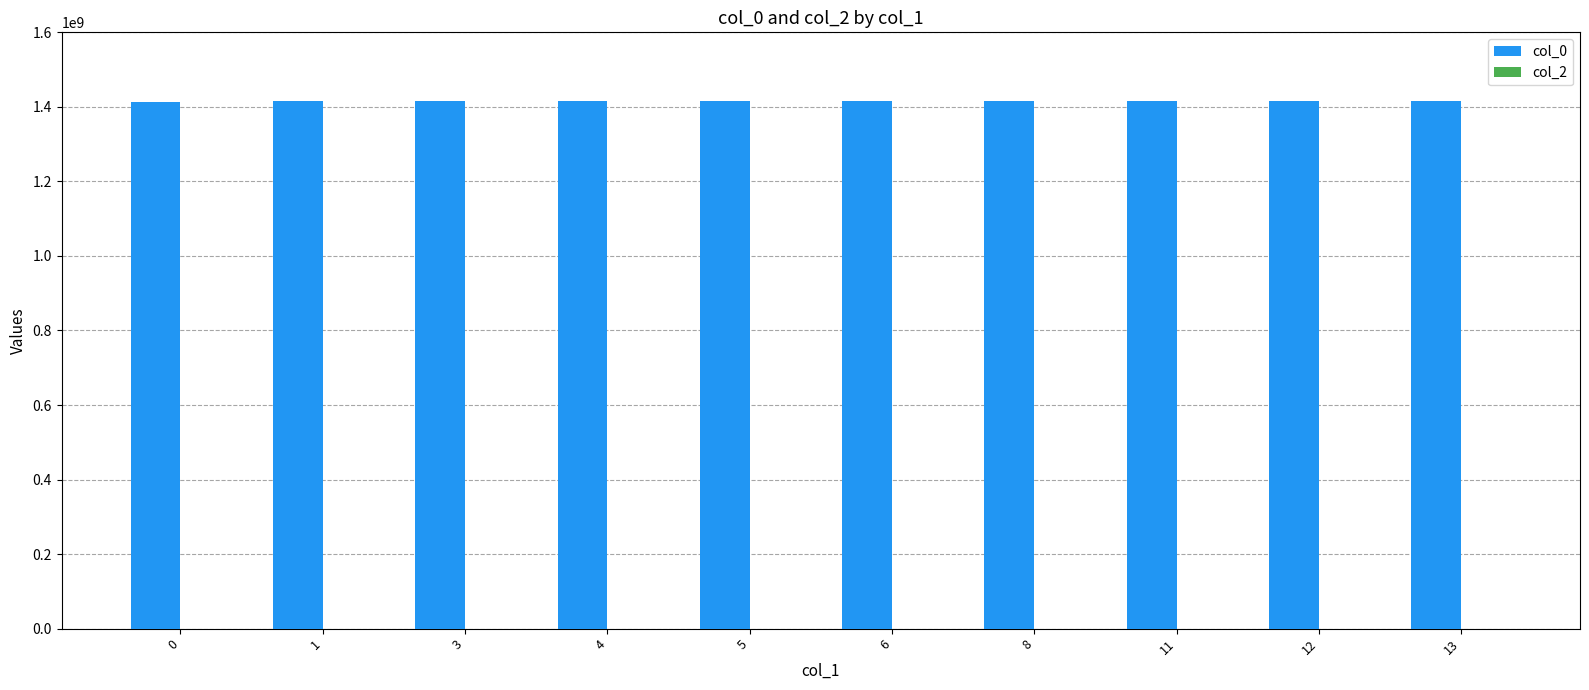

Is it true that the value at 13 is 701732106?

False